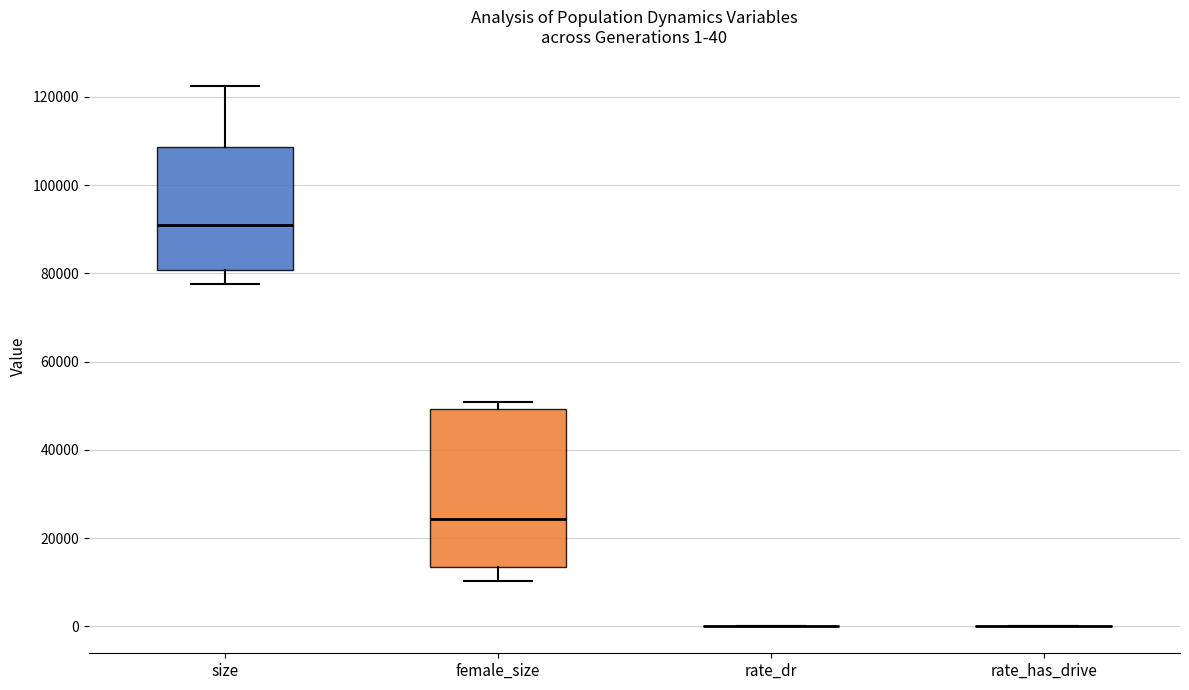

Which box is the tallest, from its lower edge to its upper edge?

female_size